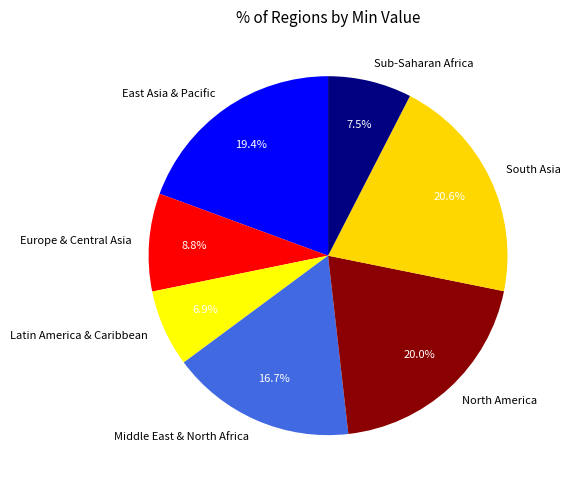

Approximately how many times larger is the value at Middle East & North Africa compared to South Asia?

0.8